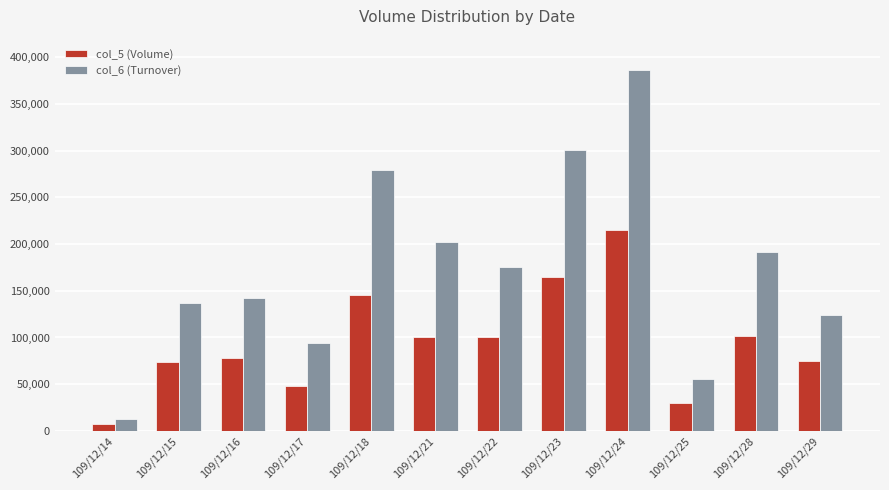

What is the minimum value for col_6 (Turnover)?

12250